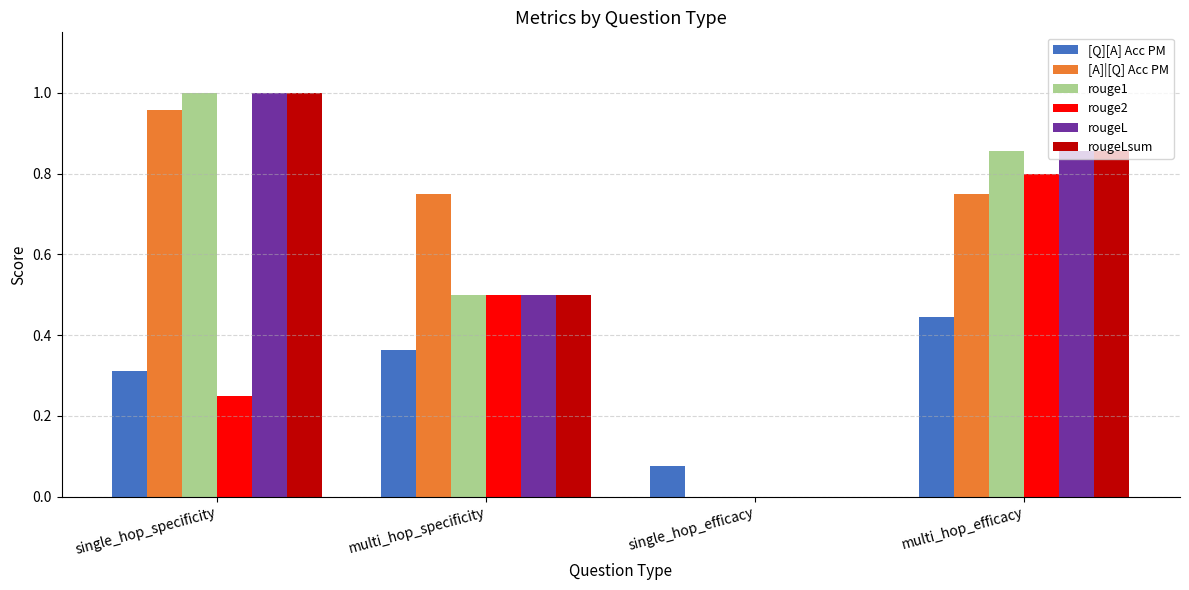

The rougeLsum series shows -0.7 at single_hop_efficacy. True or false?

False